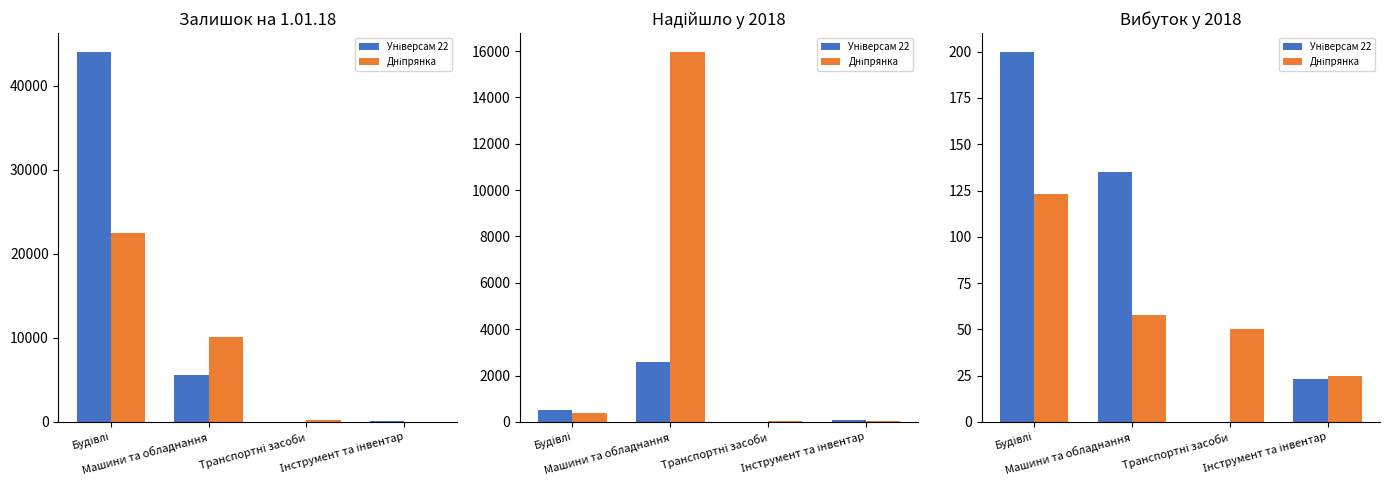

What is the sum of the Універсам 22 values at Транспортні засоби and Машини та обладнання?

135